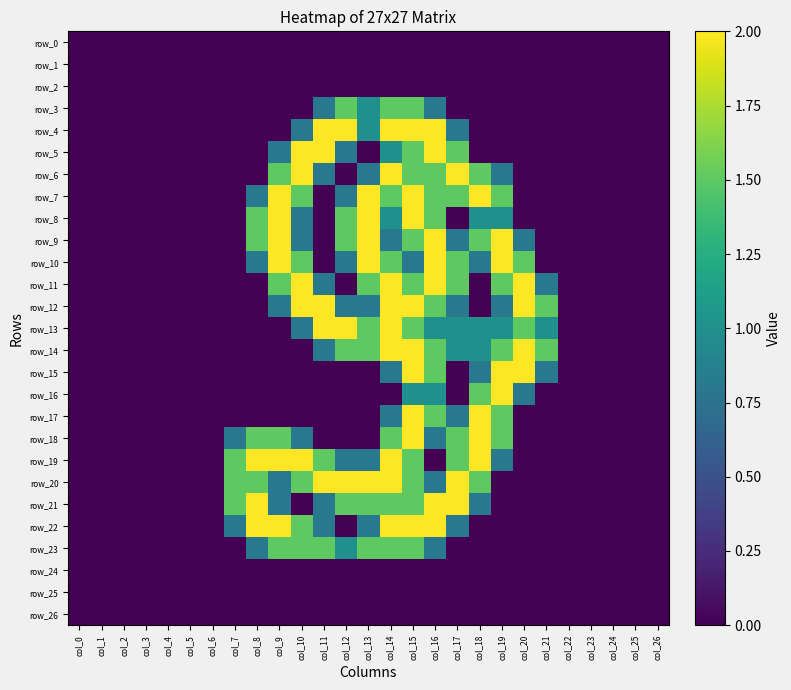

Reading right to left, what are all the values shown in this chart?

row_0: 0.0	0.0	0.0	0.0	0.0	0.0	0.0	0.0	0.0	0.0	0.0	0.0	0.0	0.0	0.0	0.0	0.0	0.0	0.0	0.0	0.0	0.0	0.0	0.0	0.0	0.0	0.0
row_1: 0.0	0.0	0.0	0.0	0.0	0.0	0.0	0.0	0.0	0.0	0.0	0.0	0.0	0.0	0.0	0.0	0.0	0.0	0.0	0.0	0.0	0.0	0.0	0.0	0.0	0.0	0.0
row_2: 0.0	0.0	0.0	0.0	0.0	0.0	0.0	0.0	0.0	0.0	0.0	0.0	0.0	0.0	0.0	0.0	0.0	0.0	0.0	0.0	0.0	0.0	0.0	0.0	0.0	0.0	0.0
row_3: 0.0	0.0	0.0	0.0	0.0	0.0	0.0	0.0	0.0	0.0	0.8	1.5	1.5	1.0	1.5	0.8	0.0	0.0	0.0	0.0	0.0	0.0	0.0	0.0	0.0	0.0	0.0
row_4: 0.0	0.0	0.0	0.0	0.0	0.0	0.0	0.0	0.0	0.8	2.0	2.0	2.0	1.0	2.0	2.0	0.8	0.0	0.0	0.0	0.0	0.0	0.0	0.0	0.0	0.0	0.0
row_5: 0.0	0.0	0.0	0.0	0.0	0.0	0.0	0.0	0.0	1.5	2.0	1.5	1.0	0.0	0.8	2.0	2.0	0.8	0.0	0.0	0.0	0.0	0.0	0.0	0.0	0.0	0.0
row_6: 0.0	0.0	0.0	0.0	0.0	0.0	0.0	0.8	1.5	2.0	1.5	1.5	2.0	0.8	0.0	0.8	2.0	1.5	0.0	0.0	0.0	0.0	0.0	0.0	0.0	0.0	0.0
row_7: 0.0	0.0	0.0	0.0	0.0	0.0	0.0	1.5	2.0	1.5	1.5	2.0	1.5	2.0	0.8	0.0	1.5	2.0	0.8	0.0	0.0	0.0	0.0	0.0	0.0	0.0	0.0
row_8: 0.0	0.0	0.0	0.0	0.0	0.0	0.0	1.0	1.0	0.0	1.5	2.0	1.0	2.0	1.5	0.0	0.8	2.0	1.5	0.0	0.0	0.0	0.0	0.0	0.0	0.0	0.0
row_9: 0.0	0.0	0.0	0.0	0.0	0.0	0.8	2.0	1.5	0.8	2.0	1.5	0.8	2.0	1.5	0.0	0.8	2.0	1.5	0.0	0.0	0.0	0.0	0.0	0.0	0.0	0.0
row_10: 0.0	0.0	0.0	0.0	0.0	0.0	1.5	2.0	0.8	1.5	2.0	0.8	1.5	2.0	0.8	0.0	1.5	2.0	0.8	0.0	0.0	0.0	0.0	0.0	0.0	0.0	0.0
row_11: 0.0	0.0	0.0	0.0	0.0	0.8	2.0	1.5	0.0	1.5	2.0	1.5	2.0	1.5	0.0	0.8	2.0	1.5	0.0	0.0	0.0	0.0	0.0	0.0	0.0	0.0	0.0
row_12: 0.0	0.0	0.0	0.0	0.0	1.5	2.0	0.8	0.0	0.8	1.5	2.0	2.0	0.8	0.8	2.0	2.0	0.8	0.0	0.0	0.0	0.0	0.0	0.0	0.0	0.0	0.0
row_13: 0.0	0.0	0.0	0.0	0.0	1.0	1.5	1.0	1.0	1.0	1.0	1.5	2.0	1.5	2.0	2.0	0.8	0.0	0.0	0.0	0.0	0.0	0.0	0.0	0.0	0.0	0.0
row_14: 0.0	0.0	0.0	0.0	0.0	1.5	2.0	1.5	1.0	1.0	1.5	2.0	2.0	1.5	1.5	0.8	0.0	0.0	0.0	0.0	0.0	0.0	0.0	0.0	0.0	0.0	0.0
row_15: 0.0	0.0	0.0	0.0	0.0	0.8	2.0	2.0	0.8	0.0	1.5	2.0	0.8	0.0	0.0	0.0	0.0	0.0	0.0	0.0	0.0	0.0	0.0	0.0	0.0	0.0	0.0
row_16: 0.0	0.0	0.0	0.0	0.0	0.0	0.8	2.0	1.5	0.0	1.0	1.0	0.0	0.0	0.0	0.0	0.0	0.0	0.0	0.0	0.0	0.0	0.0	0.0	0.0	0.0	0.0
row_17: 0.0	0.0	0.0	0.0	0.0	0.0	0.0	1.5	2.0	0.8	1.5	2.0	0.8	0.0	0.0	0.0	0.0	0.0	0.0	0.0	0.0	0.0	0.0	0.0	0.0	0.0	0.0
row_18: 0.0	0.0	0.0	0.0	0.0	0.0	0.0	1.5	2.0	1.5	0.8	2.0	1.5	0.0	0.0	0.0	0.8	1.5	1.5	0.8	0.0	0.0	0.0	0.0	0.0	0.0	0.0
row_19: 0.0	0.0	0.0	0.0	0.0	0.0	0.0	0.8	2.0	1.5	0.0	1.5	2.0	0.8	0.8	1.5	2.0	2.0	2.0	1.5	0.0	0.0	0.0	0.0	0.0	0.0	0.0
row_20: 0.0	0.0	0.0	0.0	0.0	0.0	0.0	0.0	1.5	2.0	0.8	1.5	2.0	2.0	2.0	2.0	1.5	0.8	1.5	1.5	0.0	0.0	0.0	0.0	0.0	0.0	0.0
row_21: 0.0	0.0	0.0	0.0	0.0	0.0	0.0	0.0	0.8	2.0	2.0	1.5	1.5	1.5	1.5	0.8	0.0	0.8	2.0	1.5	0.0	0.0	0.0	0.0	0.0	0.0	0.0
row_22: 0.0	0.0	0.0	0.0	0.0	0.0	0.0	0.0	0.0	0.8	2.0	2.0	2.0	0.8	0.0	0.8	1.5	2.0	2.0	0.8	0.0	0.0	0.0	0.0	0.0	0.0	0.0
row_23: 0.0	0.0	0.0	0.0	0.0	0.0	0.0	0.0	0.0	0.0	0.8	1.5	1.5	1.5	1.0	1.5	1.5	1.5	0.8	0.0	0.0	0.0	0.0	0.0	0.0	0.0	0.0
row_24: 0.0	0.0	0.0	0.0	0.0	0.0	0.0	0.0	0.0	0.0	0.0	0.0	0.0	0.0	0.0	0.0	0.0	0.0	0.0	0.0	0.0	0.0	0.0	0.0	0.0	0.0	0.0
row_25: 0.0	0.0	0.0	0.0	0.0	0.0	0.0	0.0	0.0	0.0	0.0	0.0	0.0	0.0	0.0	0.0	0.0	0.0	0.0	0.0	0.0	0.0	0.0	0.0	0.0	0.0	0.0
row_26: 0.0	0.0	0.0	0.0	0.0	0.0	0.0	0.0	0.0	0.0	0.0	0.0	0.0	0.0	0.0	0.0	0.0	0.0	0.0	0.0	0.0	0.0	0.0	0.0	0.0	0.0	0.0